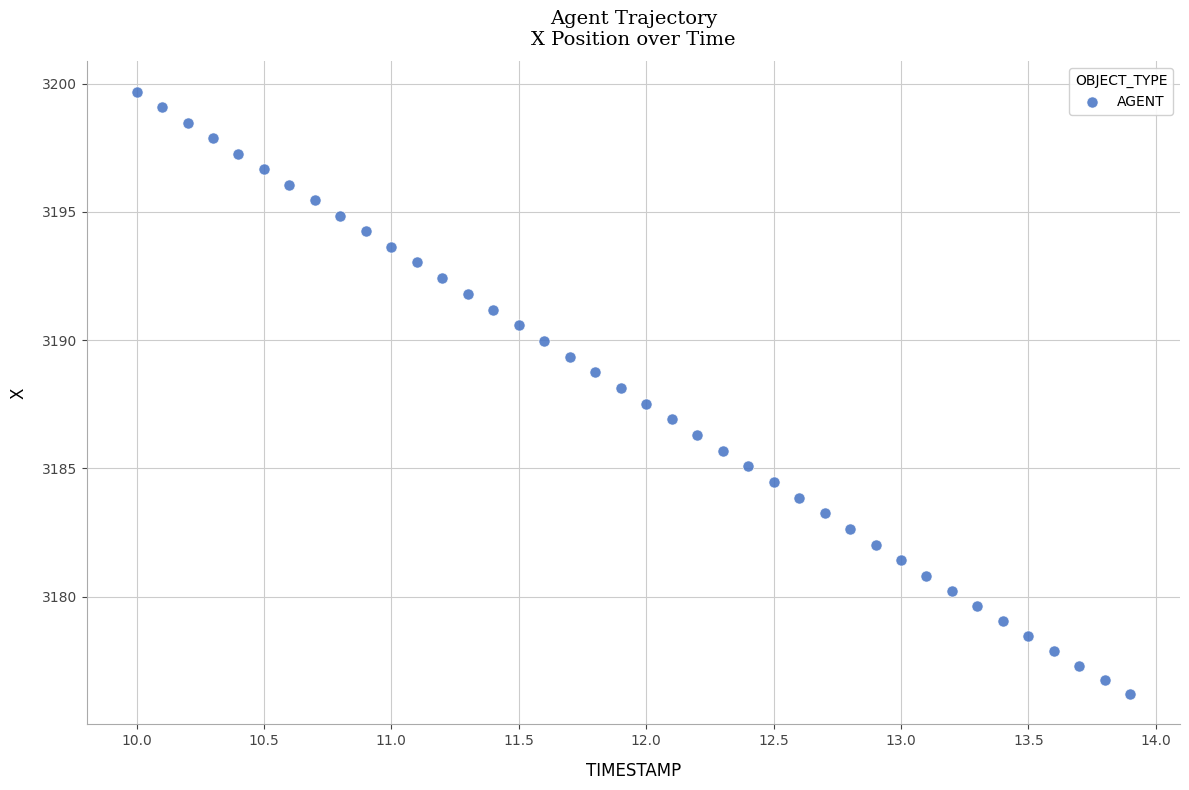

What is the range of X values (max minus min)?

3.9